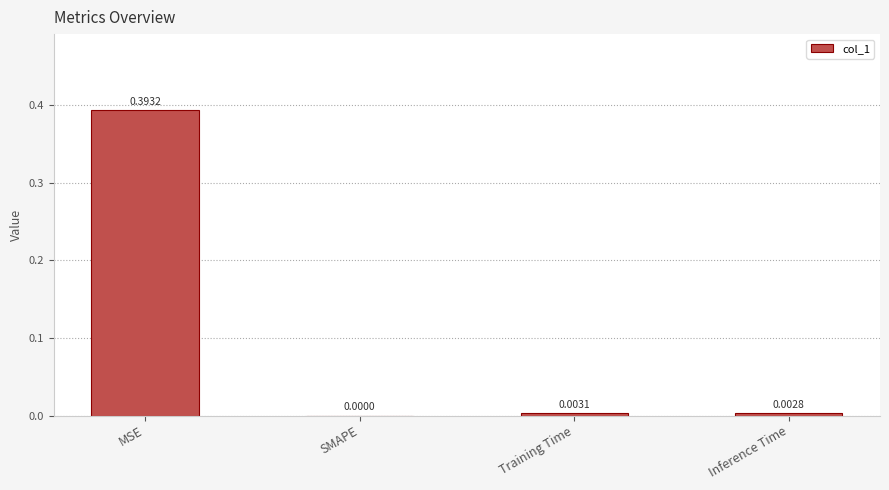

Where is the data nearest to the value 0?

SMAPE